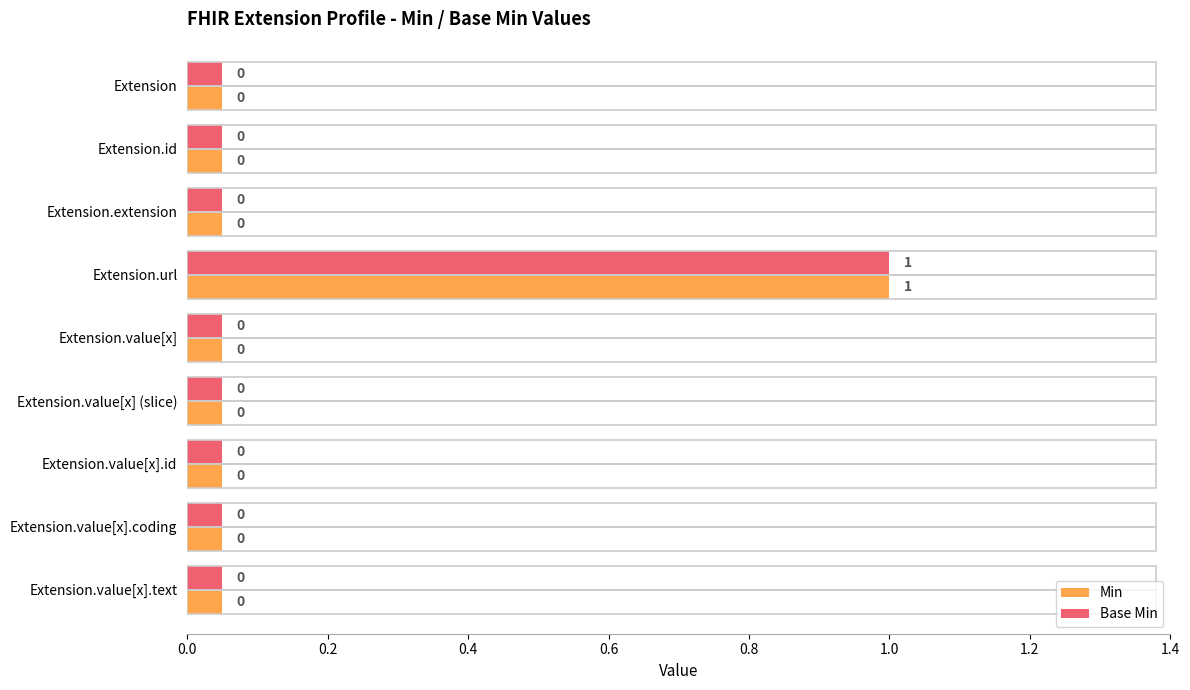

At which category is the sum across all series the highest?

Extension.url